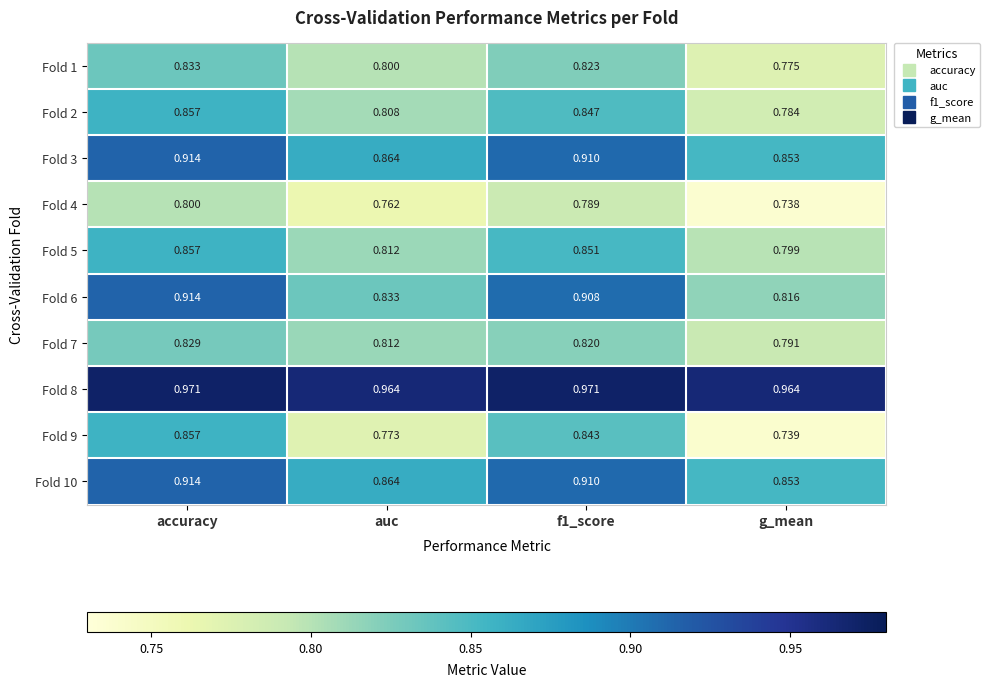

Which series changed the most between auc and f1_score?

Fold 6